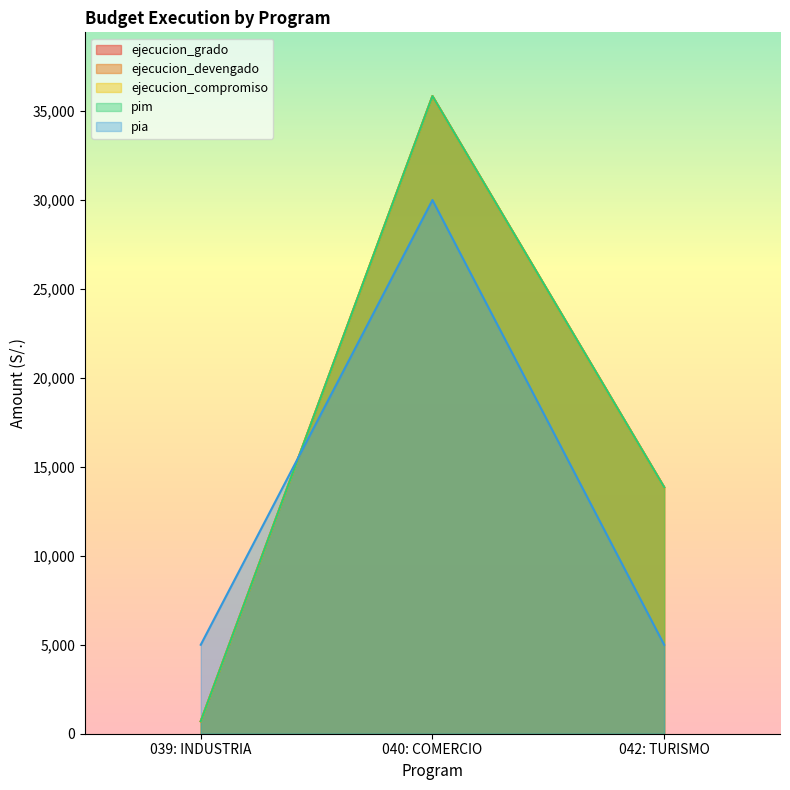

What is the maximum value for ejecucion_compromiso?

35841